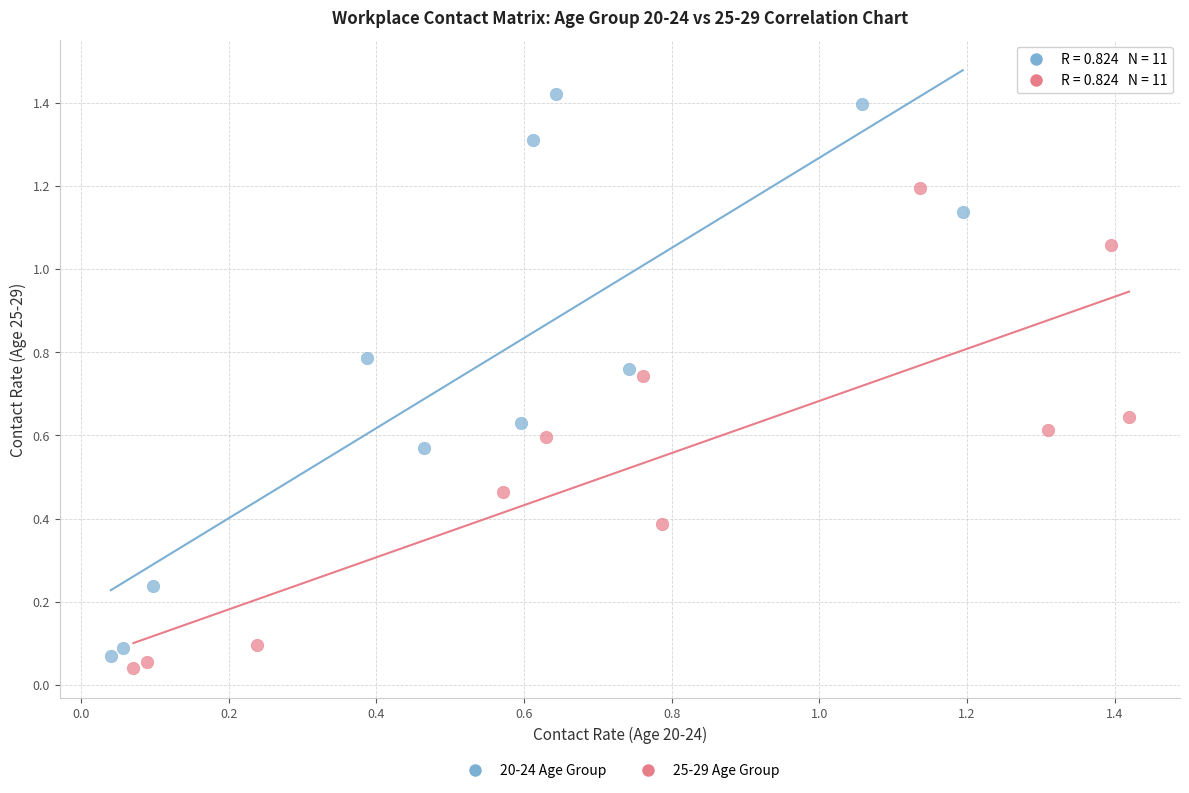

Which series contains the lowest Y value?

25-29 Age Group